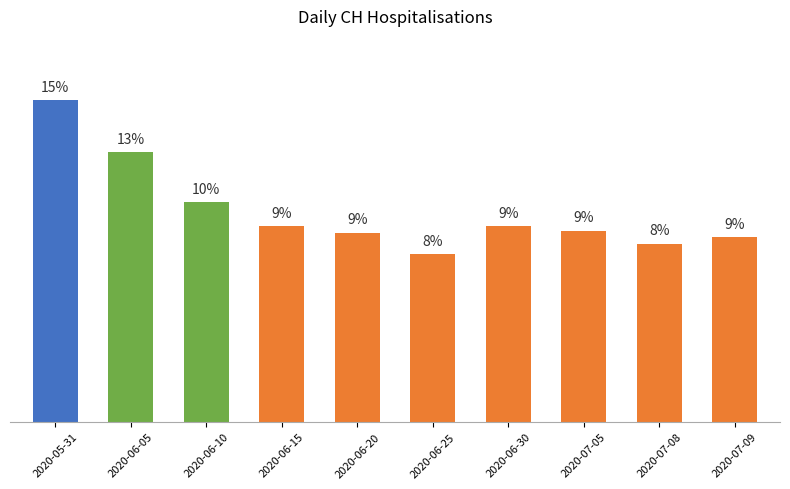

Which has a higher value, 2020-05-31 or 2020-06-20?

2020-05-31